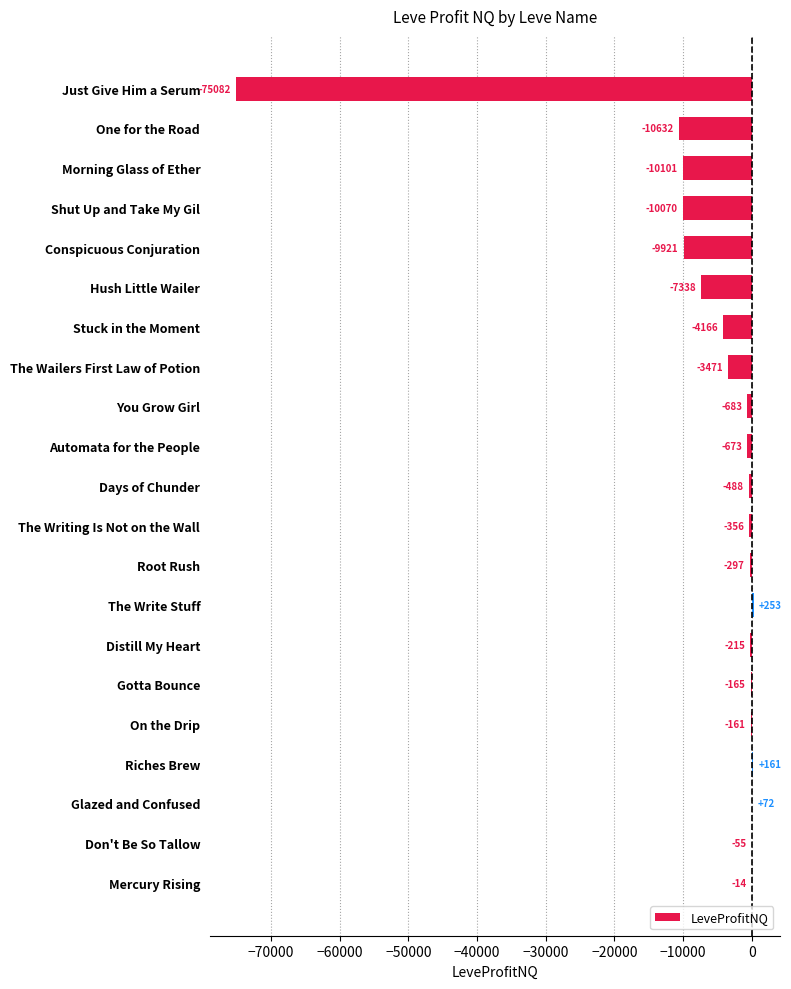

Which label corresponds to the largest value in the chart?

The Write Stuff